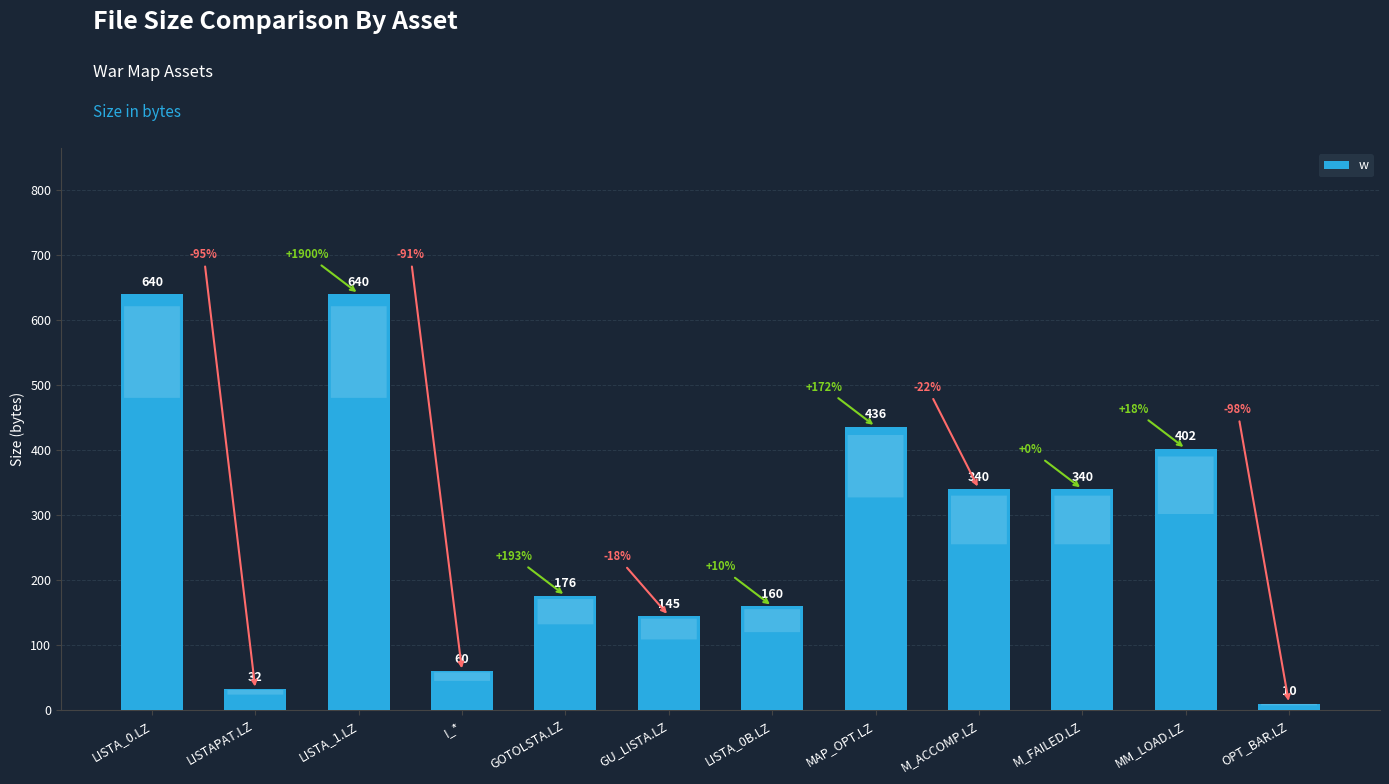

What is the smallest value displayed?

10